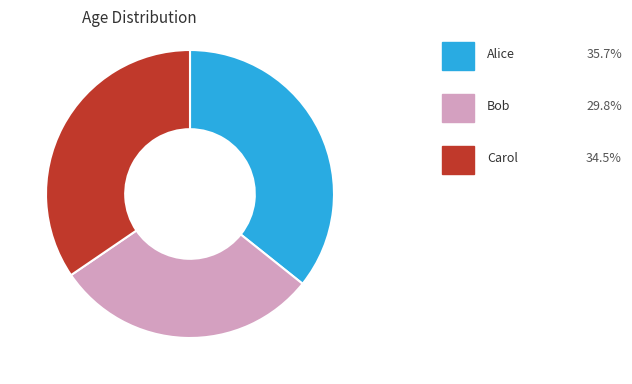

Is there a majority slice in this chart?

No